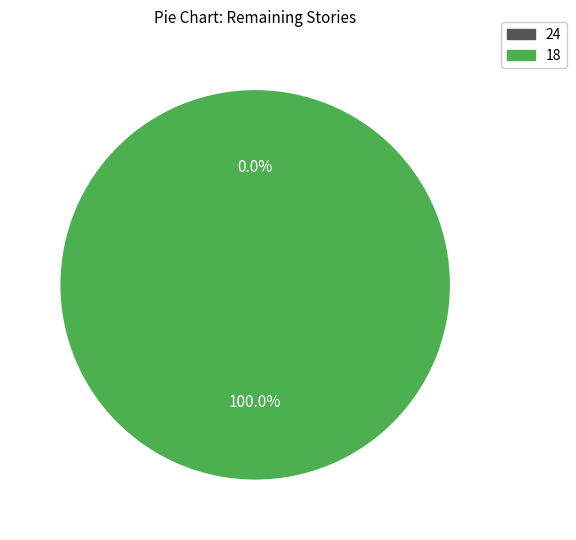

The 24 slice represents 9% of the pie. True or false?

False